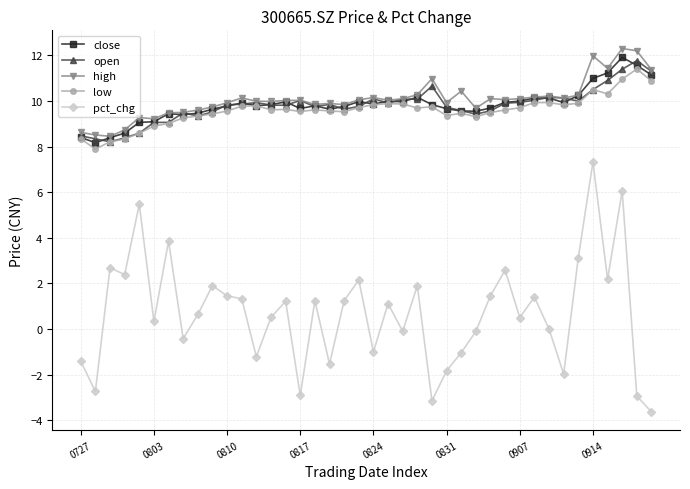

True or false: low and high cross at least once.

False